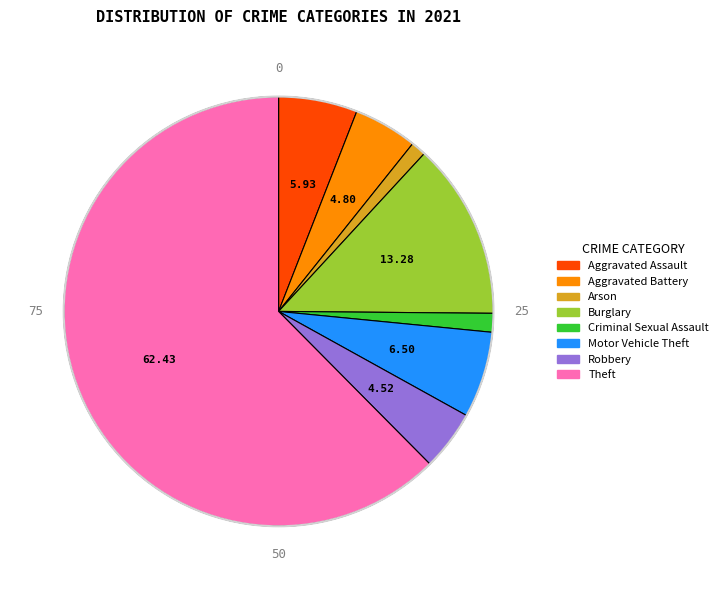

Is there any slice that represents more than half of the pie?

Yes